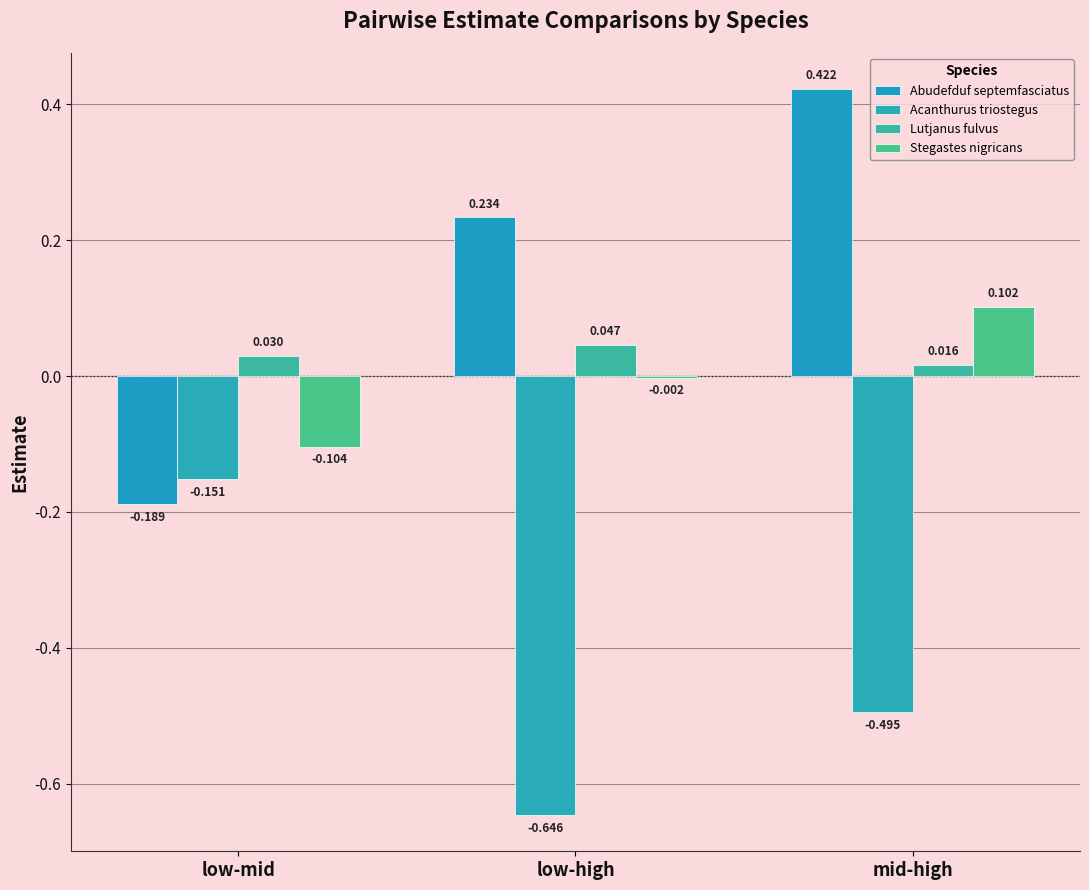

Which series has the widest spread of values?

Abudefduf septemfasciatus